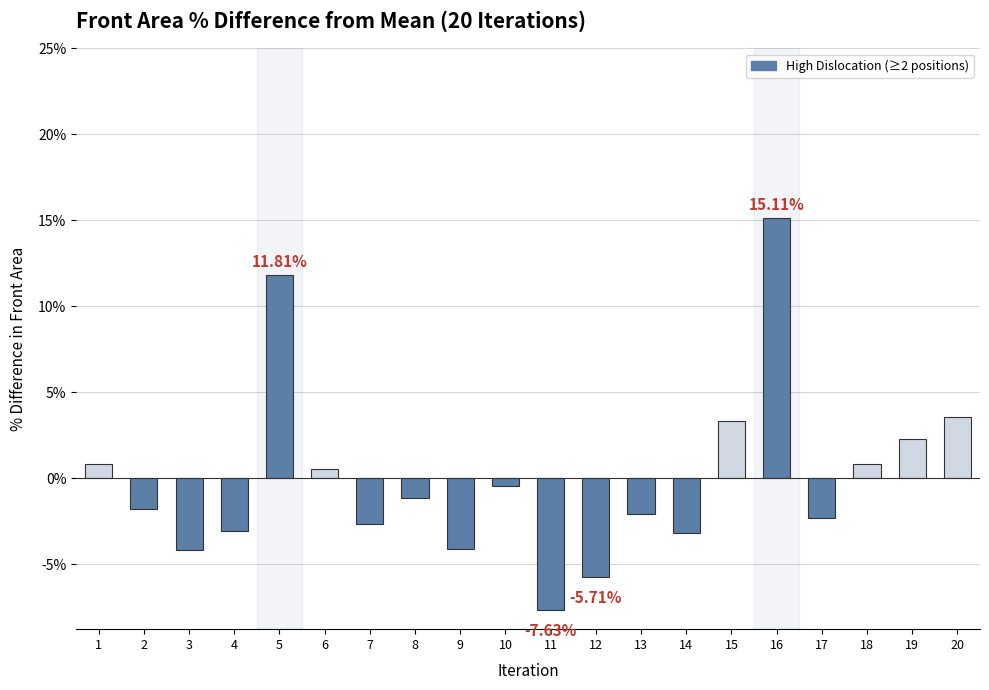

What is the difference between the maximum and minimum values?

22.7